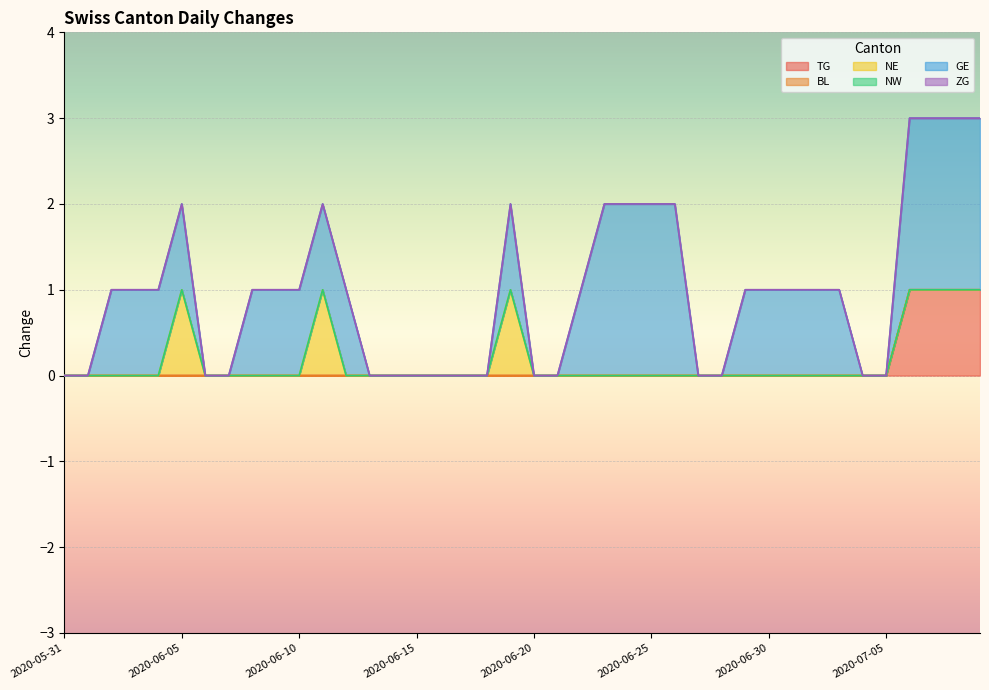

What is the maximum value for NE?

1